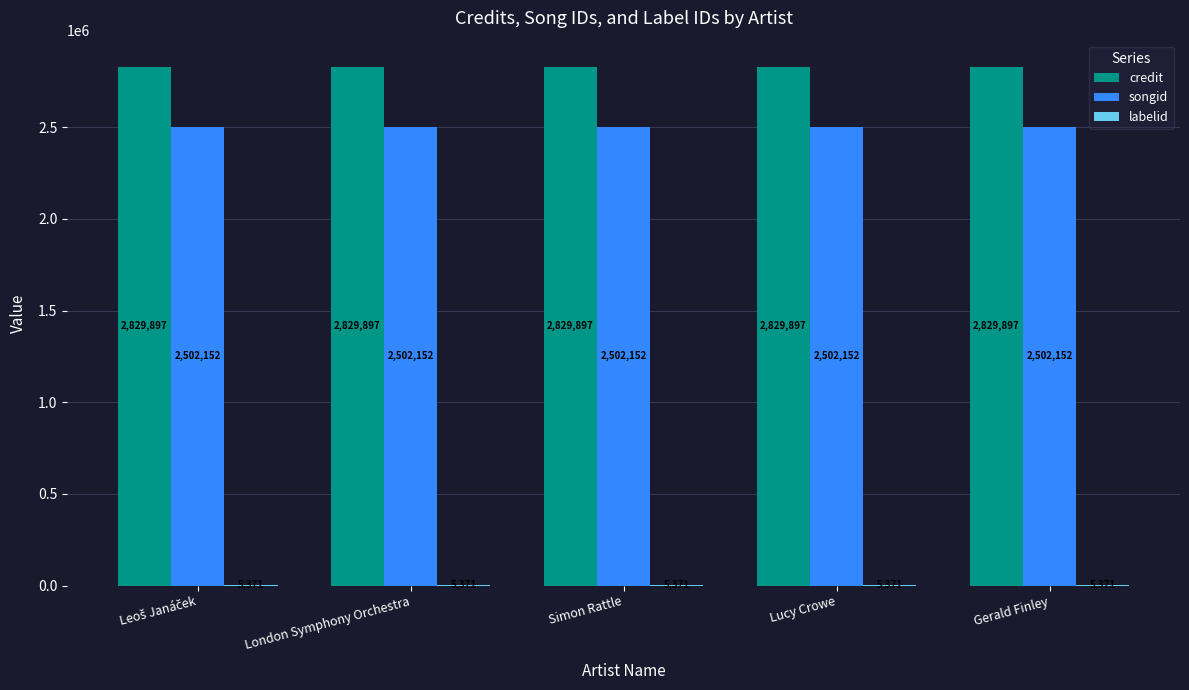

What value does the songid series have at Gerald Finley?

2502152